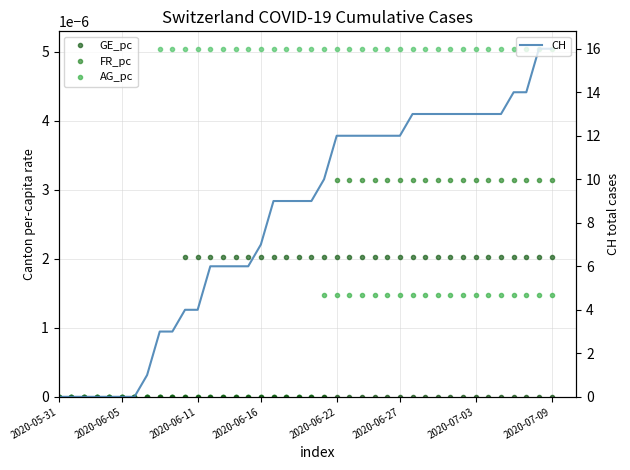

True or false: AG_pc and GR_pc intersect in this chart.

False